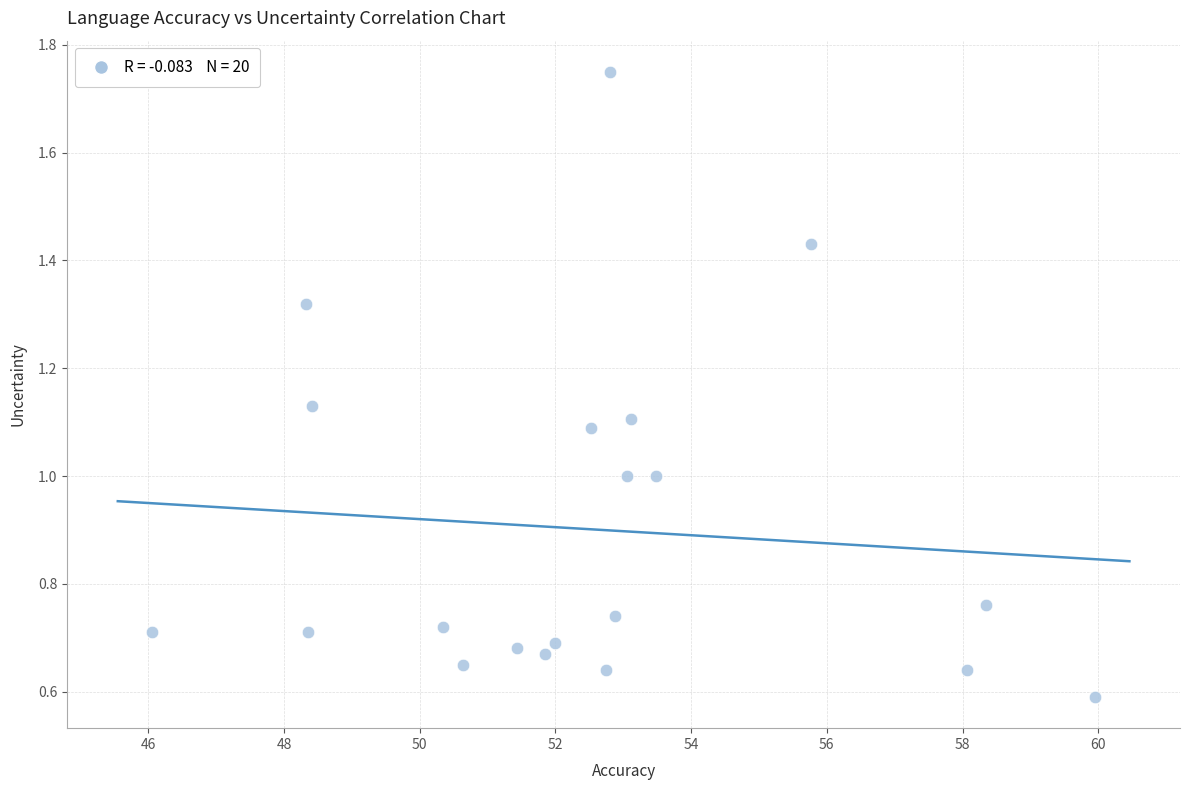

What is the range of Y values (max minus min)?

1.2